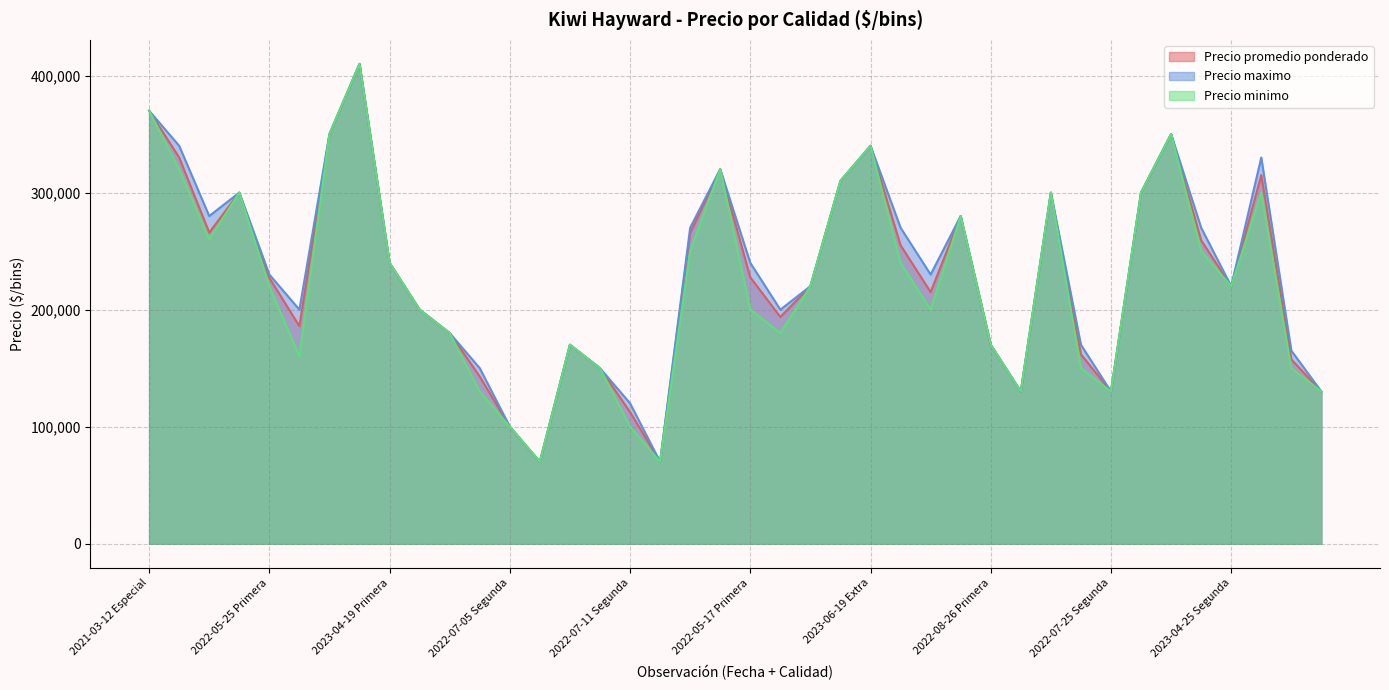

Is the value of Precio promedio ponderado at 2023-04-19 Segunda greater than the value of Precio minimo at 2023-04-19 Segunda?

No